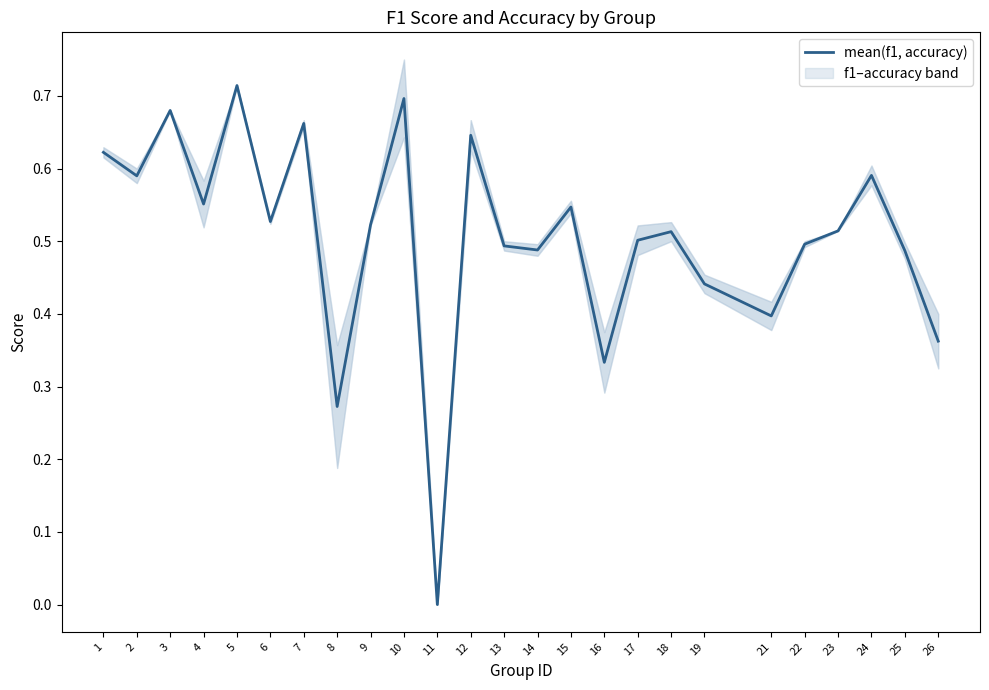

Reading left to right, extract all data points from this chart.

0.6	0.6	0.7	0.6	0.7	0.5	0.7	0.3	0.5	0.7	0.0	0.6	0.5	0.5	0.5	0.3	0.5	0.5	0.4	0.4	0.5	0.5	0.6	0.5	0.4